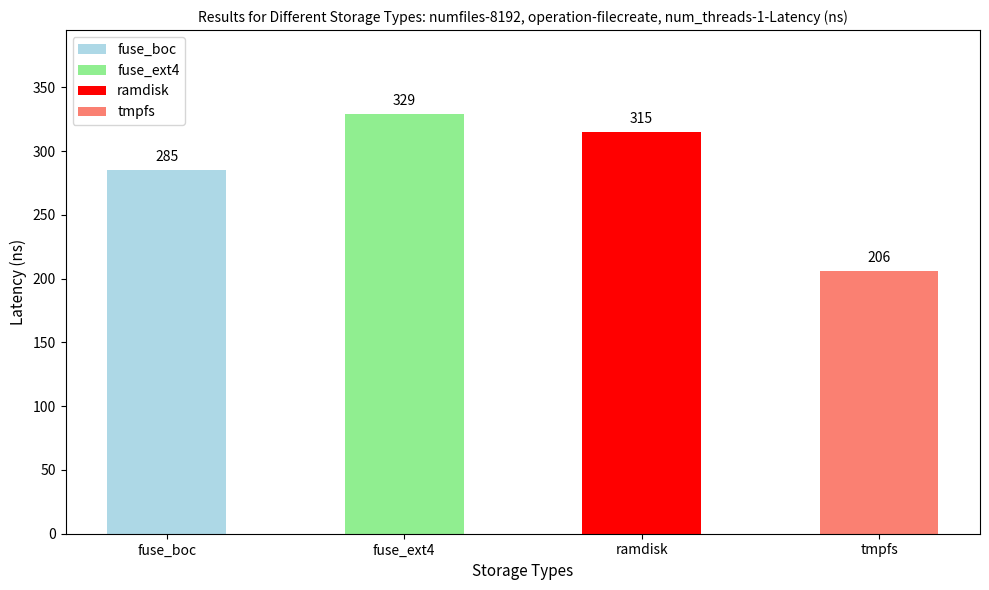

Are the bars horizontal?

No